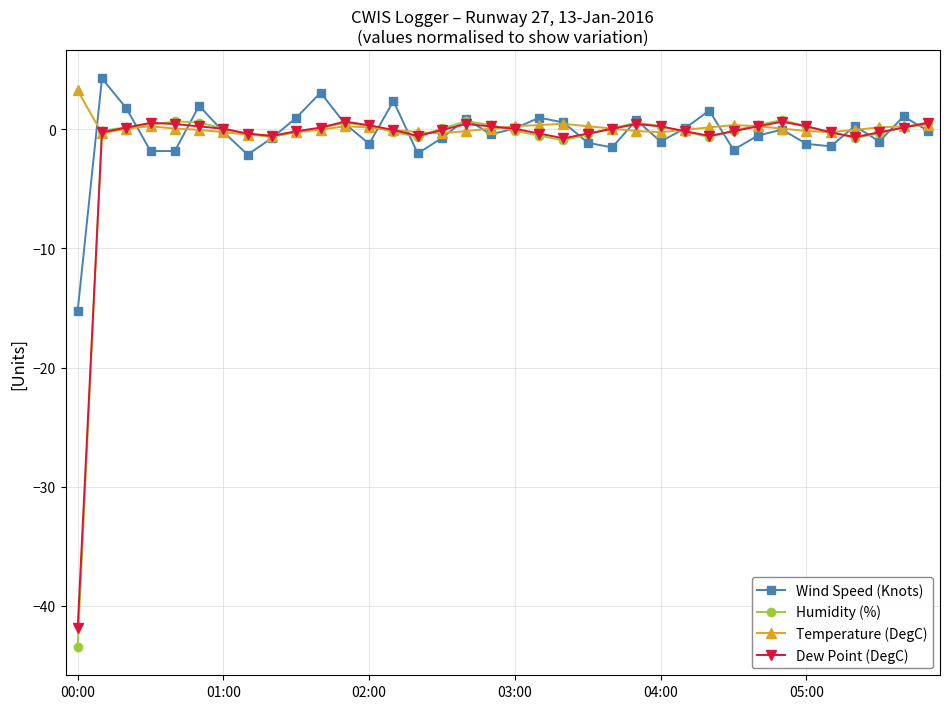

Count the number of data series in this chart.

4